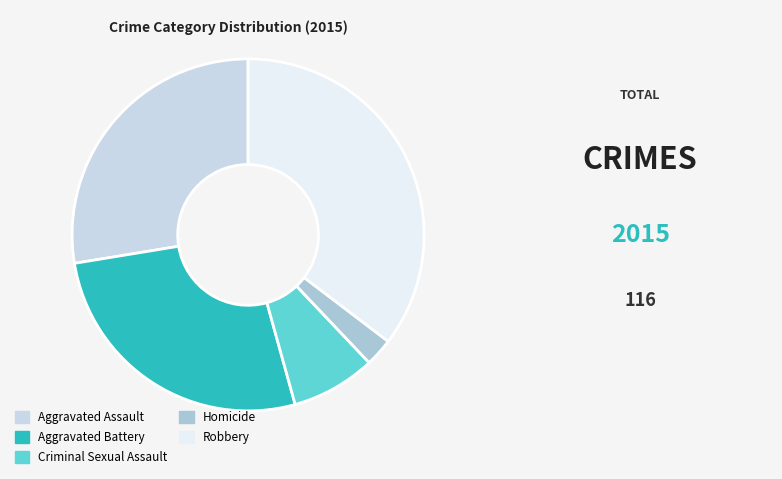

The Aggravated Battery slice represents 27% of the pie. True or false?

True